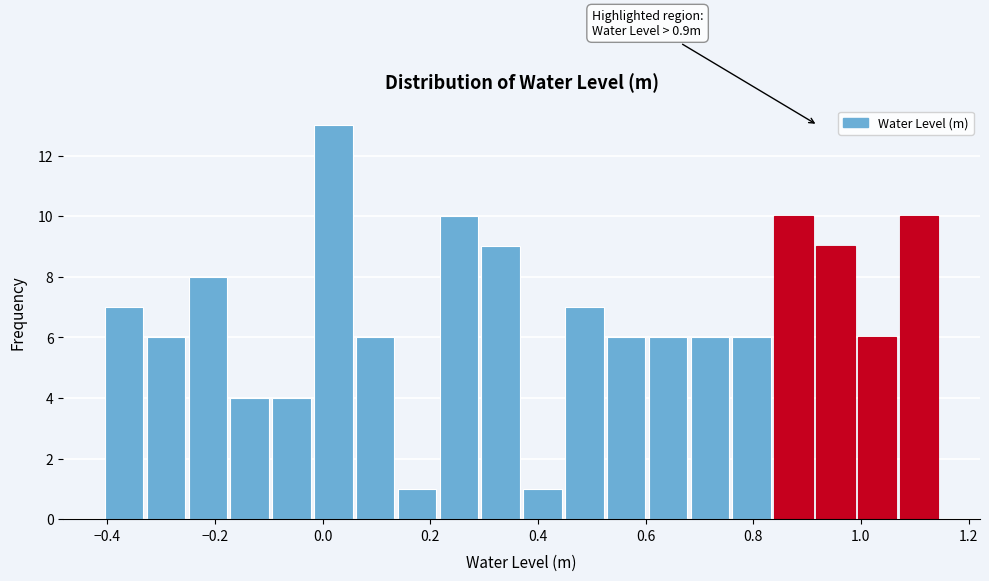

Around what value on the x-axis is the tallest bar? Give the approximate position of its centre, as read against the axis.

0.02